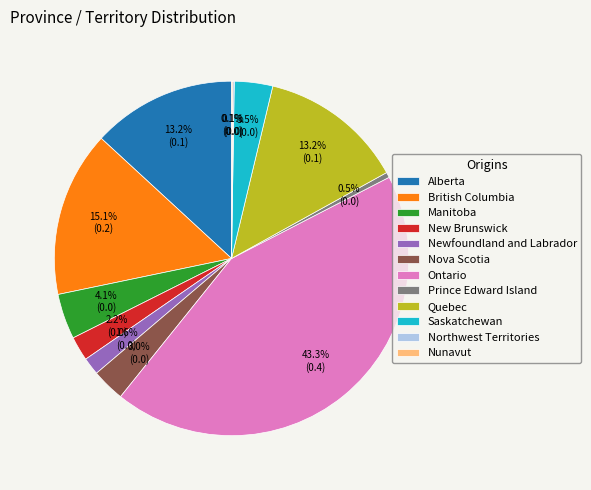

Which category has the biggest portion of the pie?

Ontario